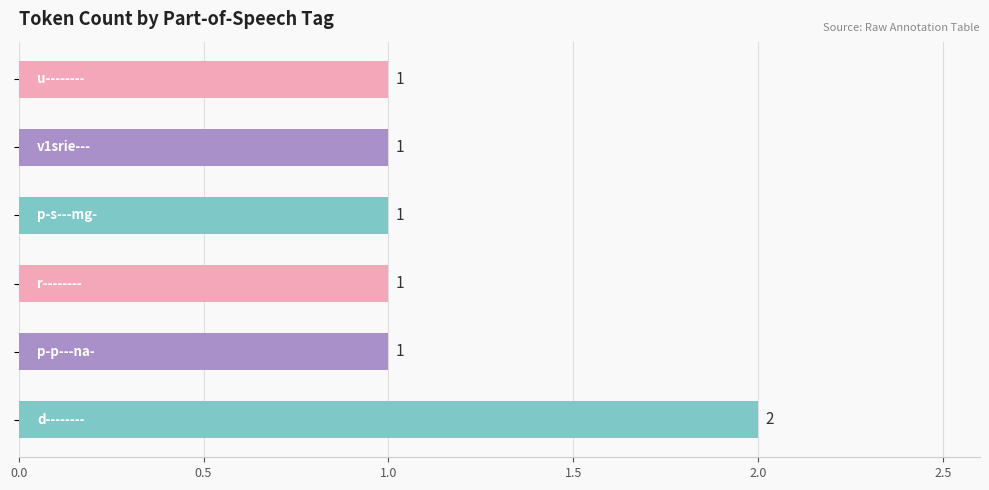

What is the maximum value shown in the chart?

2